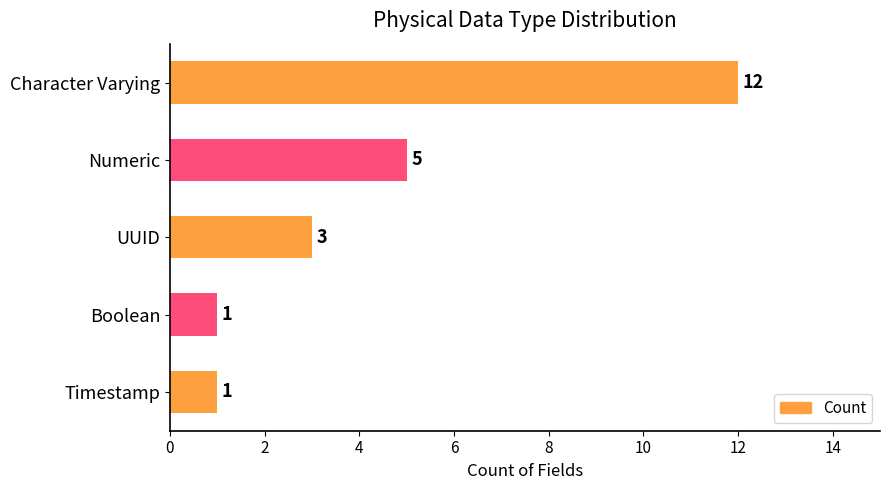

What is the difference between the maximum and minimum values?

11